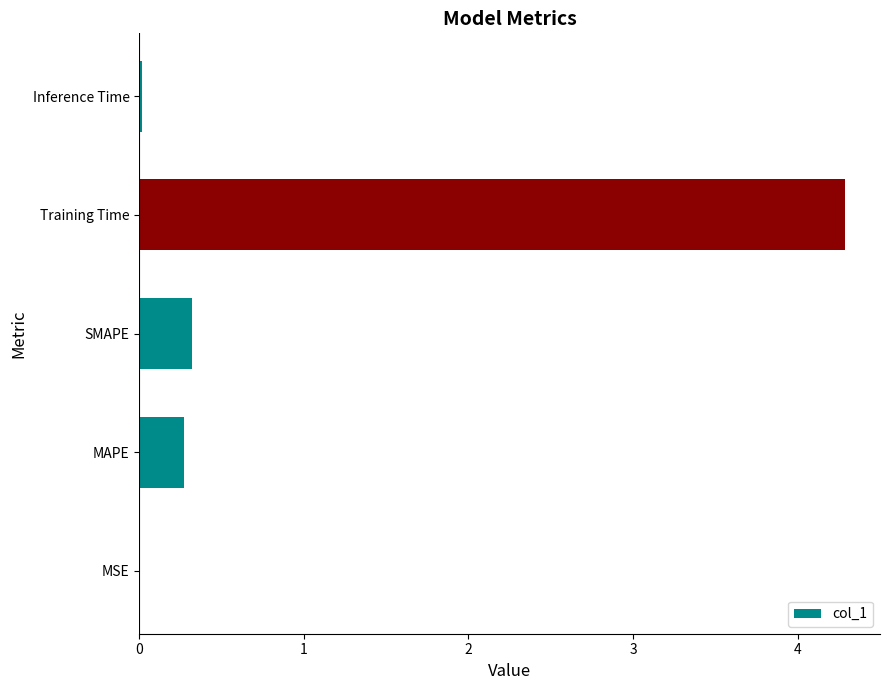

What is the sum of all values?

4.9